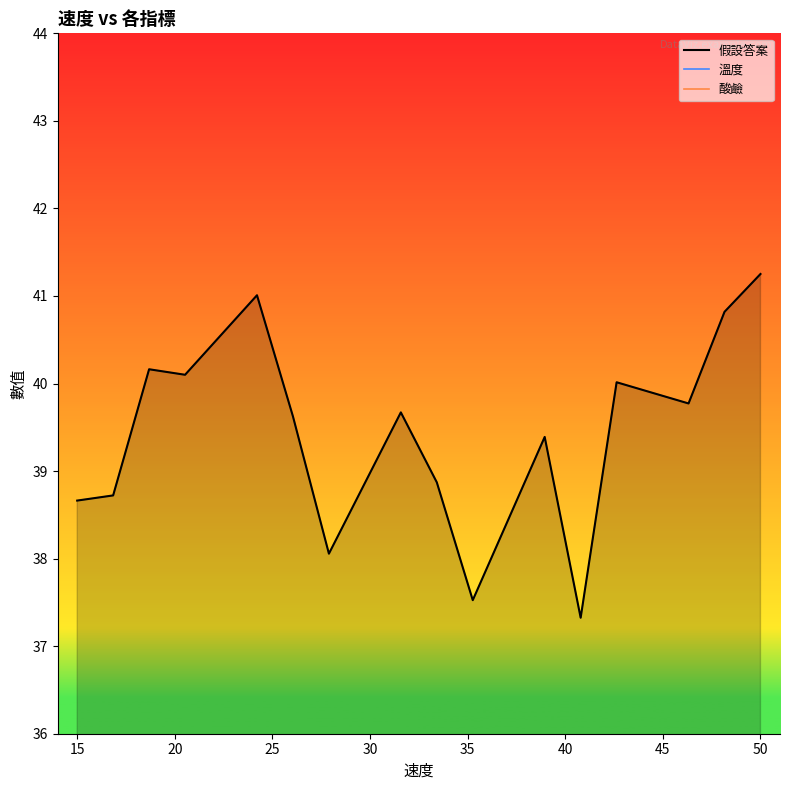

How many interior local valleys does the 溫度 series have?

5